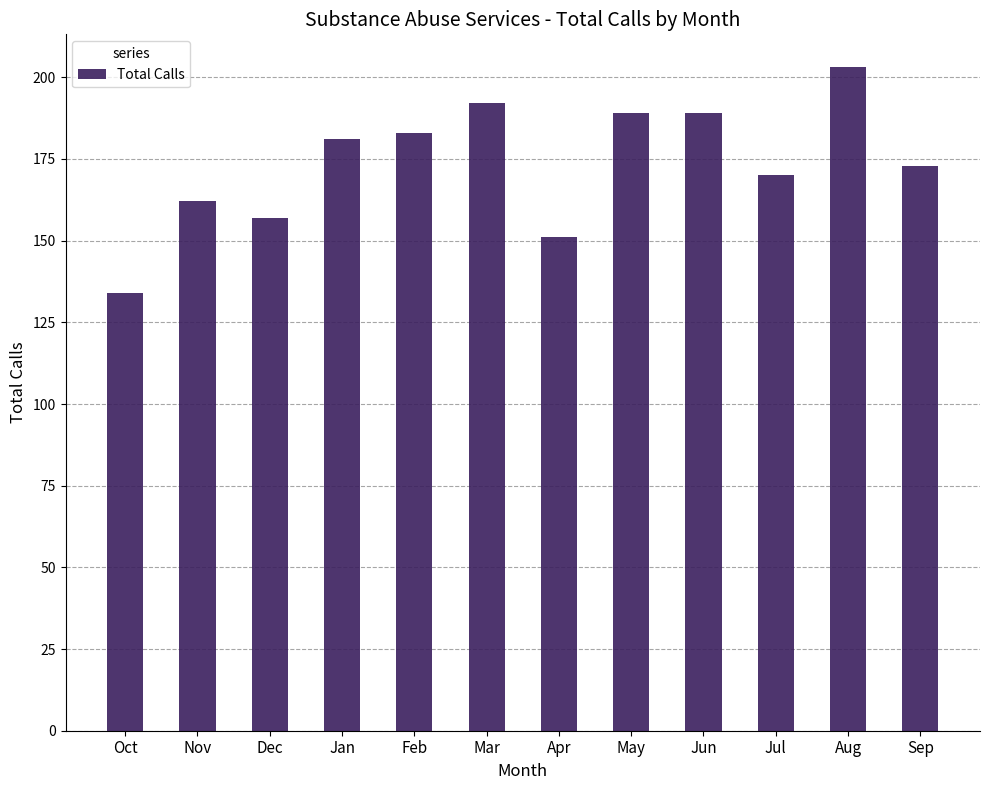

Which label corresponds to the smallest value in the chart?

Oct